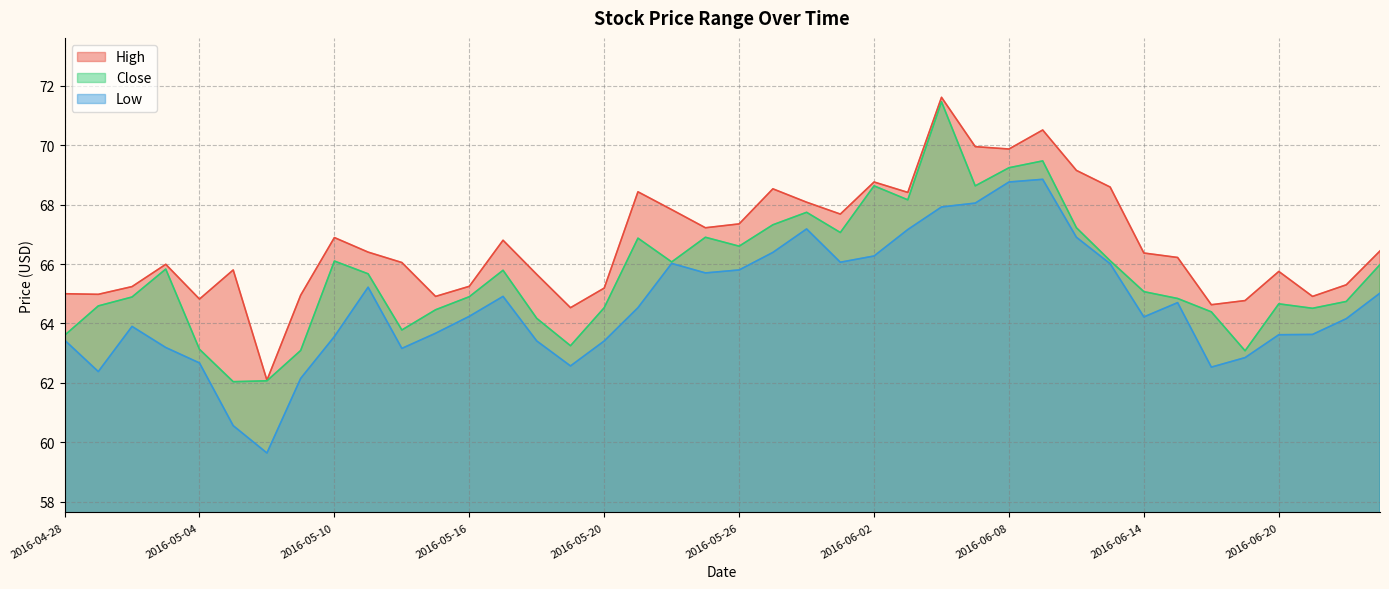

What is the label of the 23rd point from the left?

2016-05-31